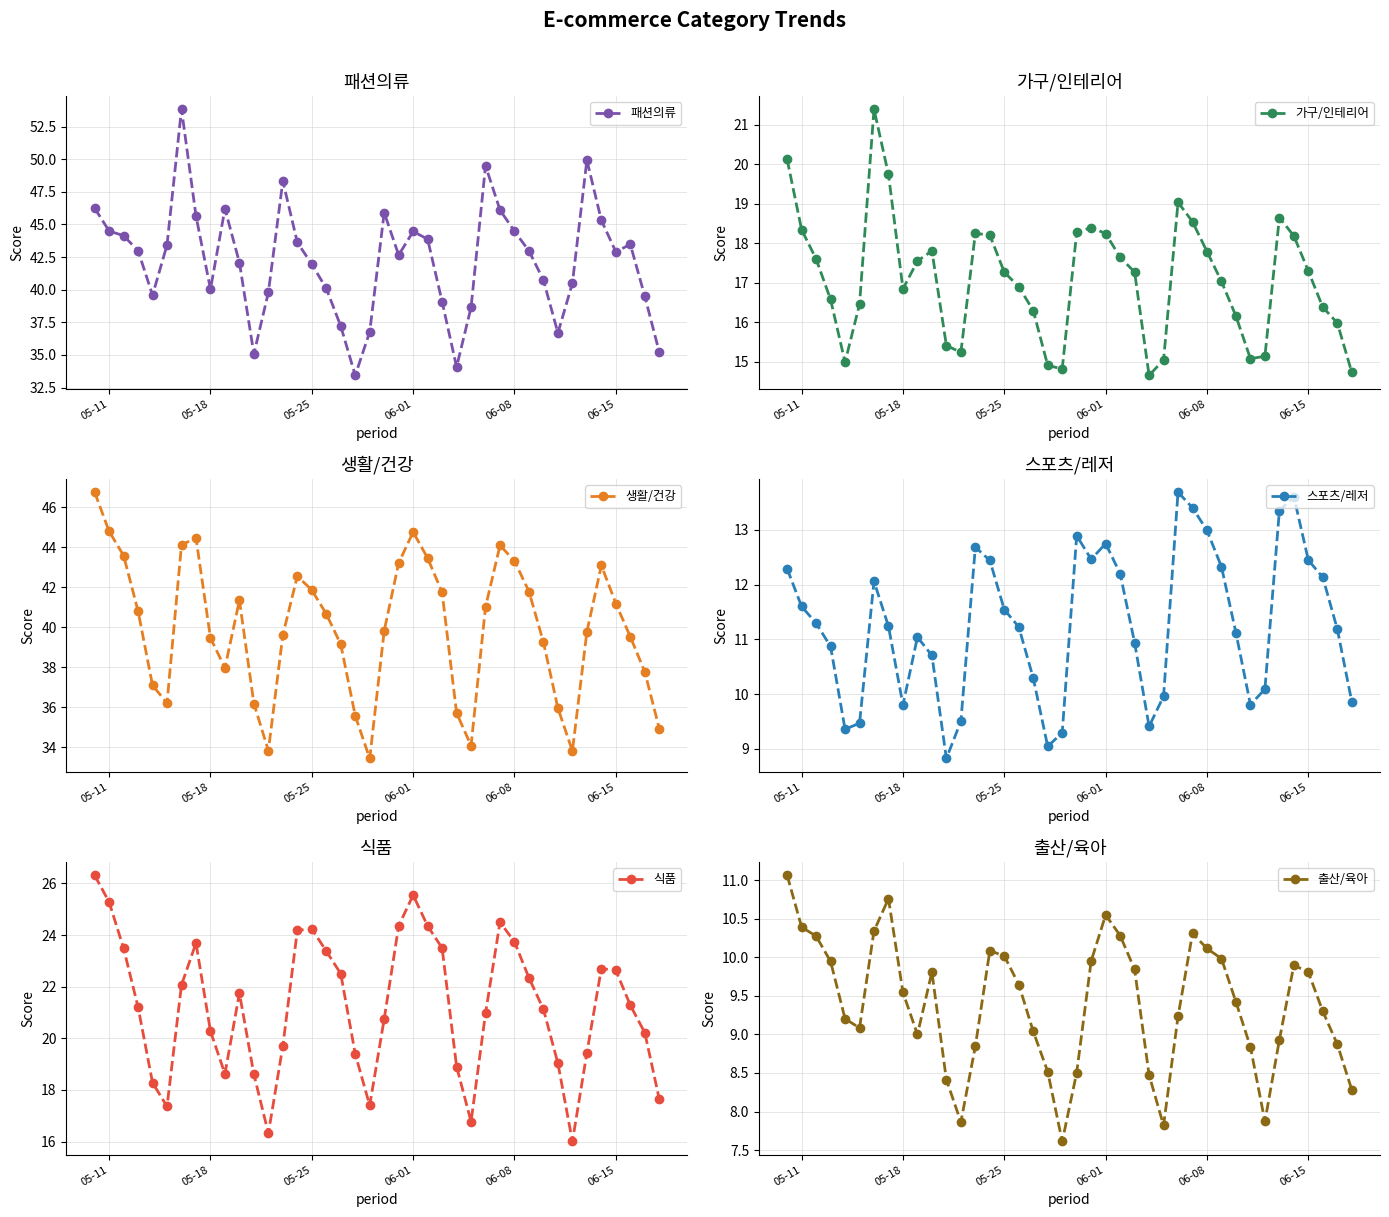

True or false: 패션의류 has more than 2 points higher than both neighbors.

True